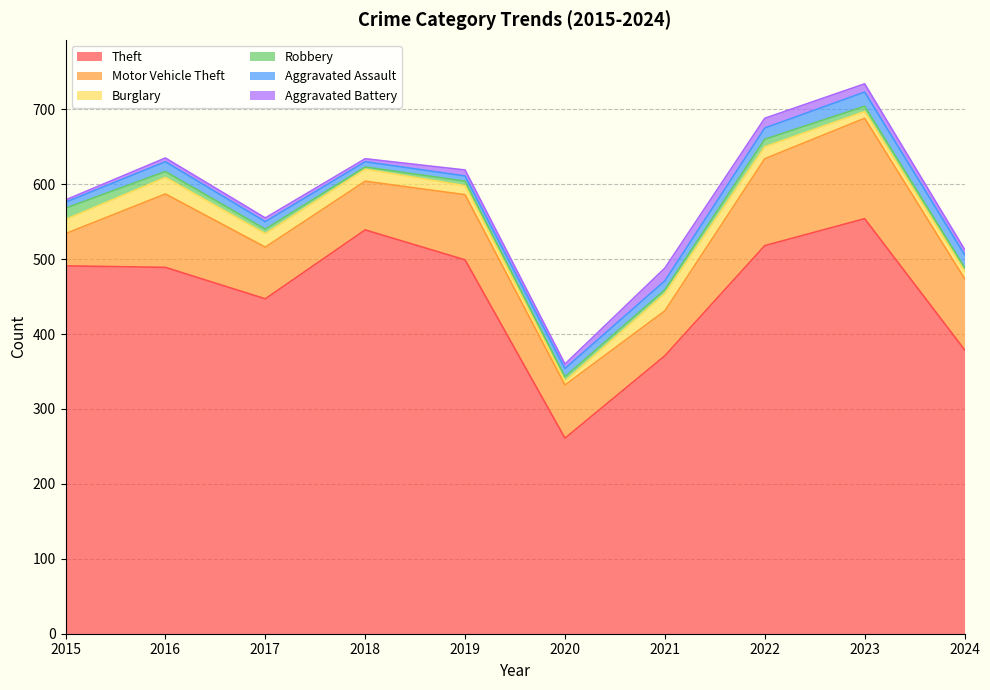

How many lines are shown in the chart?

6